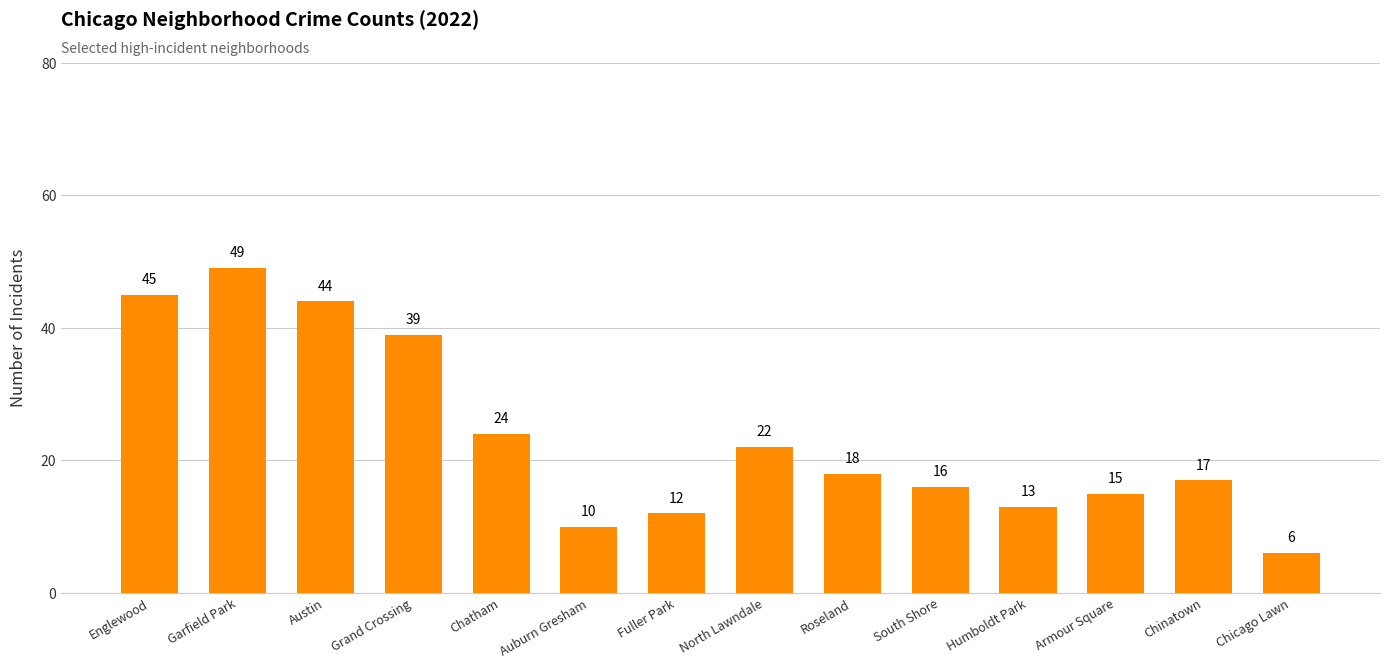

What is the difference between the second highest and minimum values?

39